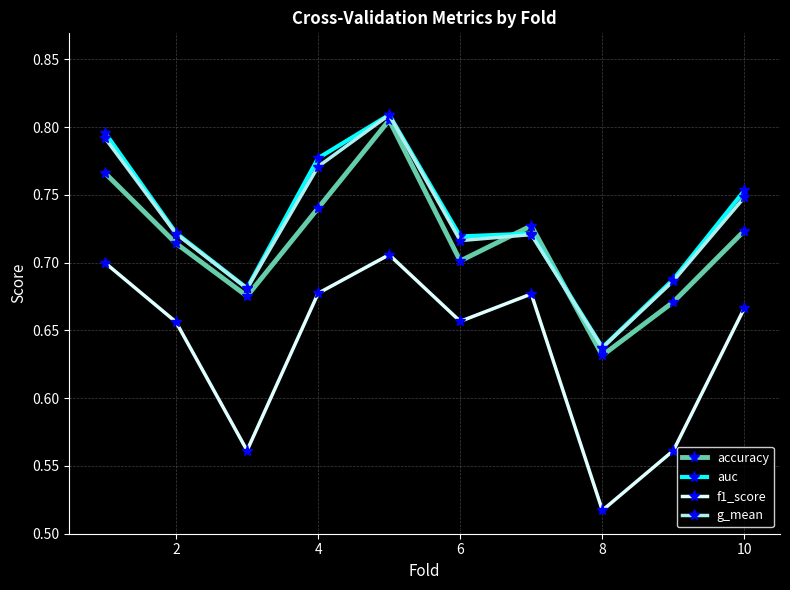

At how many categories does at least one series exceed 0?

10